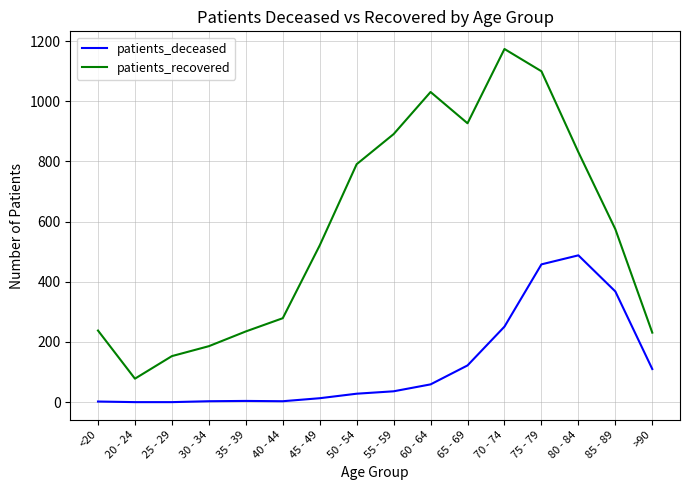

At which category is the sum across all series the highest?

75 - 79